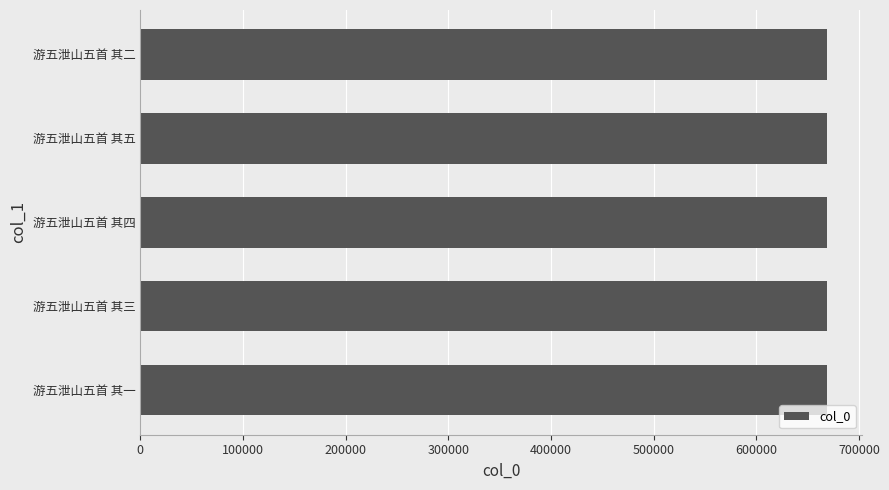

Is it true that the value at 游五泄山五首 其五 is 669282?

True